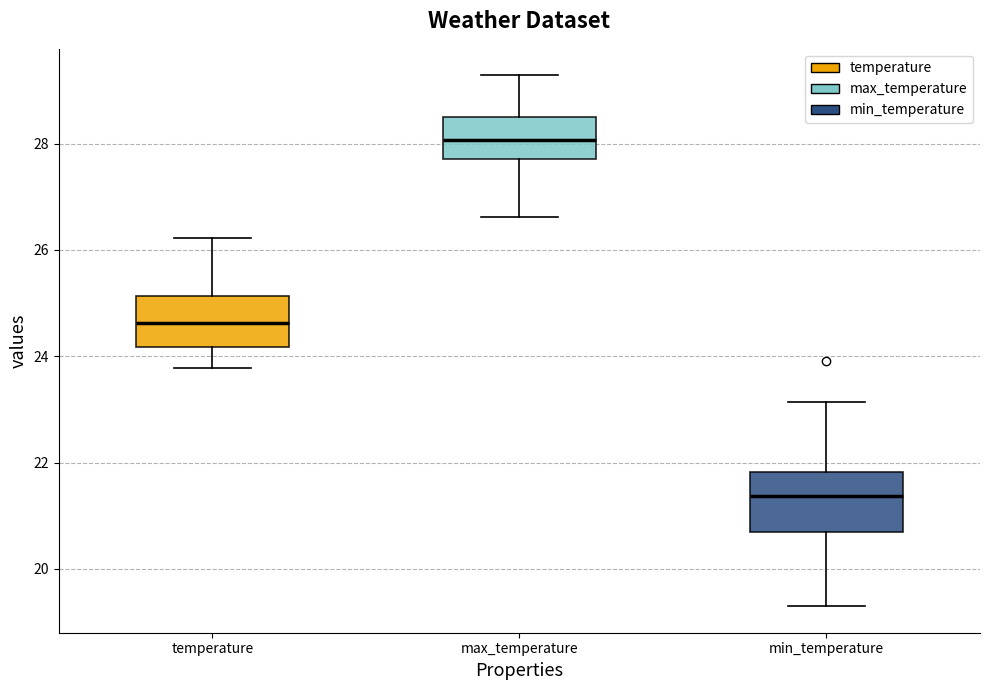

Reading left to right, transcribe this box plot: for each box, give where its median line is, the range the box spans, and where its two whiskers end, as read against the y-axis. The values are not printed on the chart, so give them approximately, as read against the axis.

temperature: median 24.6, box 24.2 to 25.2, whiskers 23.8 to 26.2
max_temperature: median 28.0, box 27.8 to 28.6, whiskers 26.6 to 29.2
min_temperature: median 21.4, box 20.6 to 21.8, whiskers 19.2 to 23.2